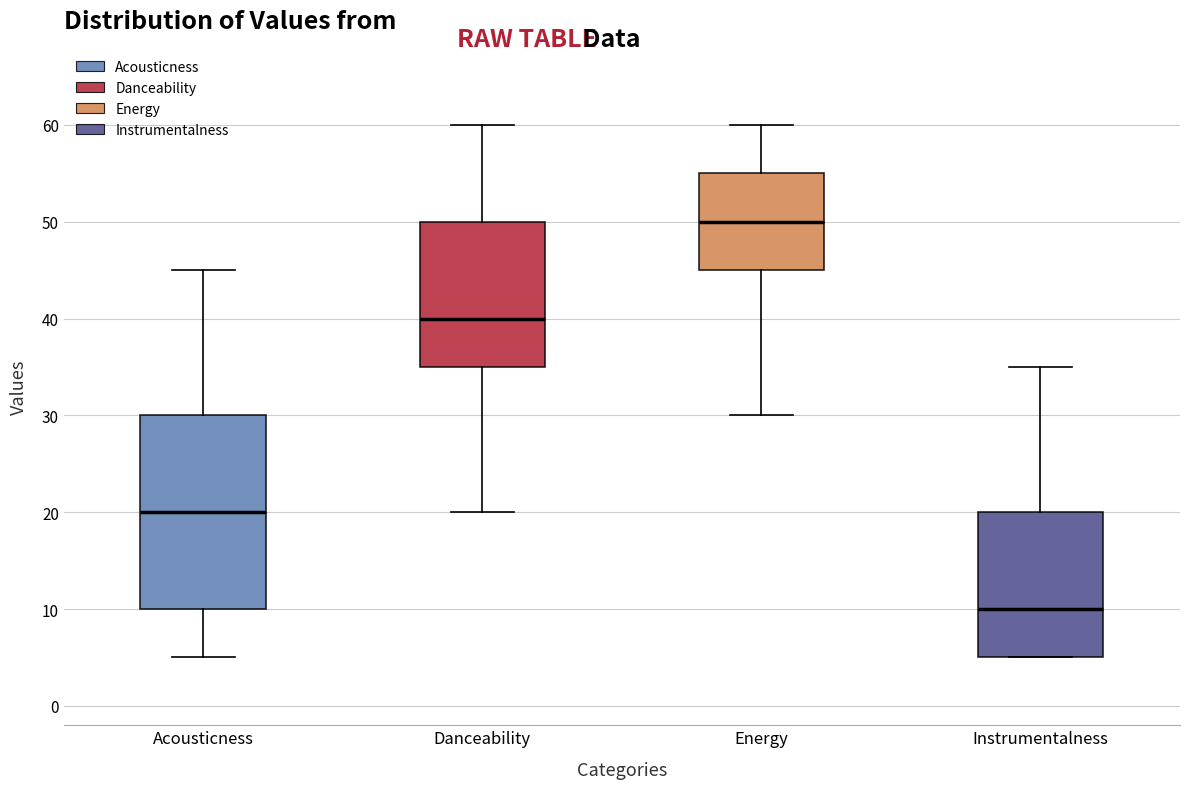

Which box has the lowest median line?

Instrumentalness